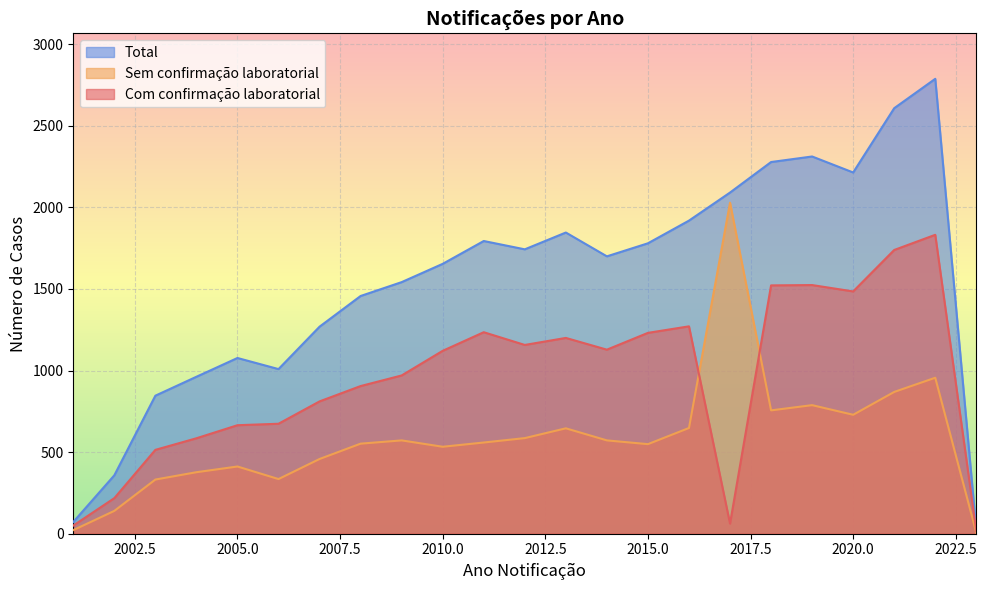

List the labels in order of Total value, smallest first.

2023, 2001, 2002, 2003, 2004, 2006, 2005, 2007, 2008, 2009, 2010, 2014, 2012, 2015, 2011, 2013, 2016, 2017, 2020, 2018, 2019, 2021, 2022